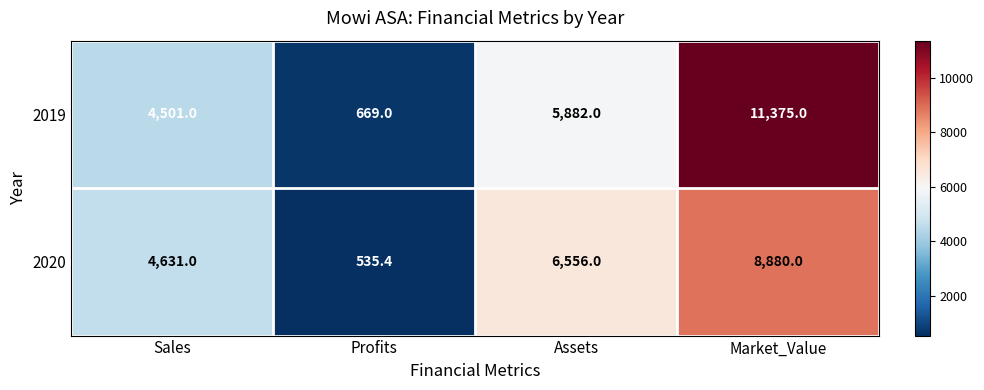

Reading left to right, extract all data points from this chart.

2019: 4501.0	669.0	5882.0	11375.0
2020: 4631.0	535.4	6556.0	8880.0